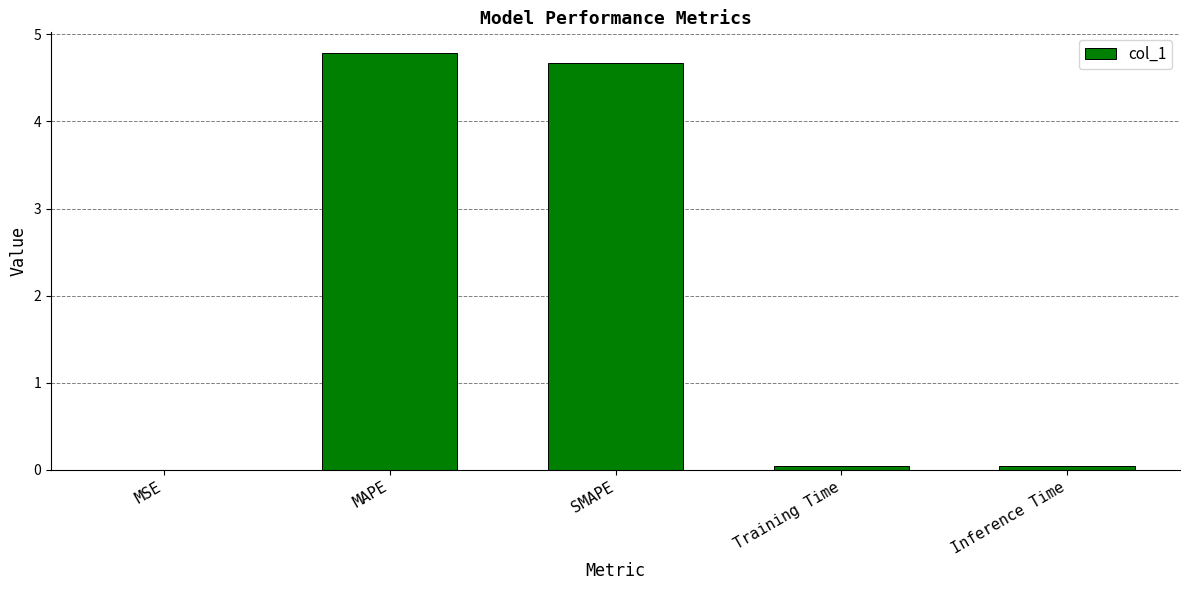

What is the ratio of the value at SMAPE to the value at MAPE?

1.0